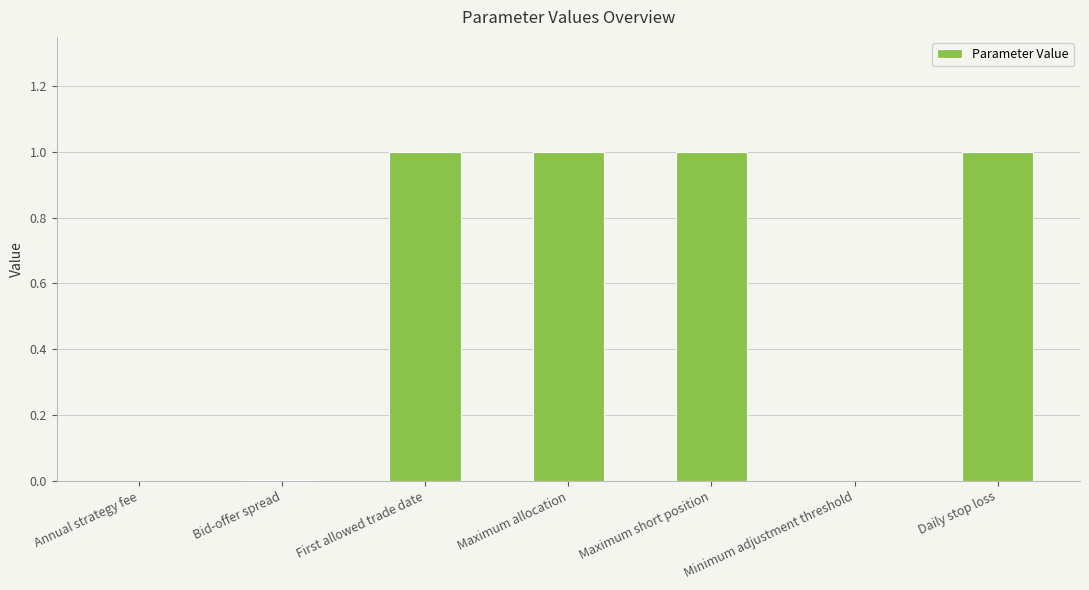

Are the bars grouped side by side (vs. stacked)?

No